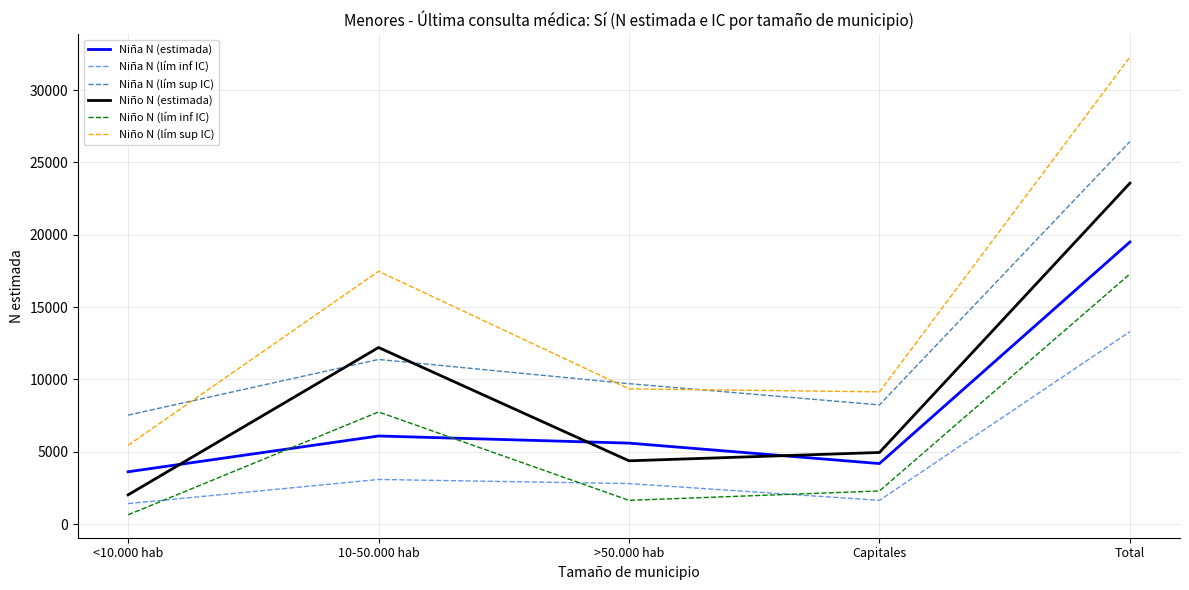

True or false: Niño N (estimada) has a value of 23565 at Total.

True